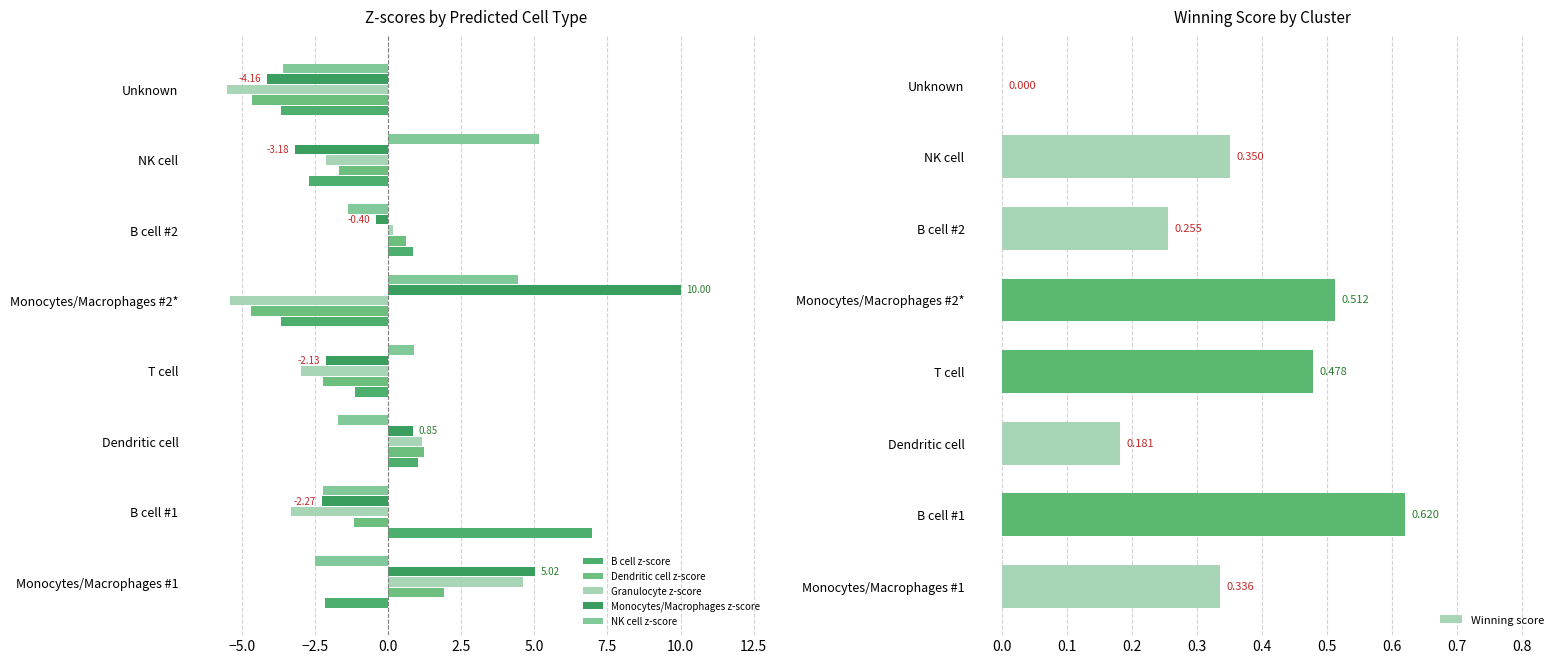

The Granulocyte z-score series shows -5.2 at B cell #1. True or false?

False